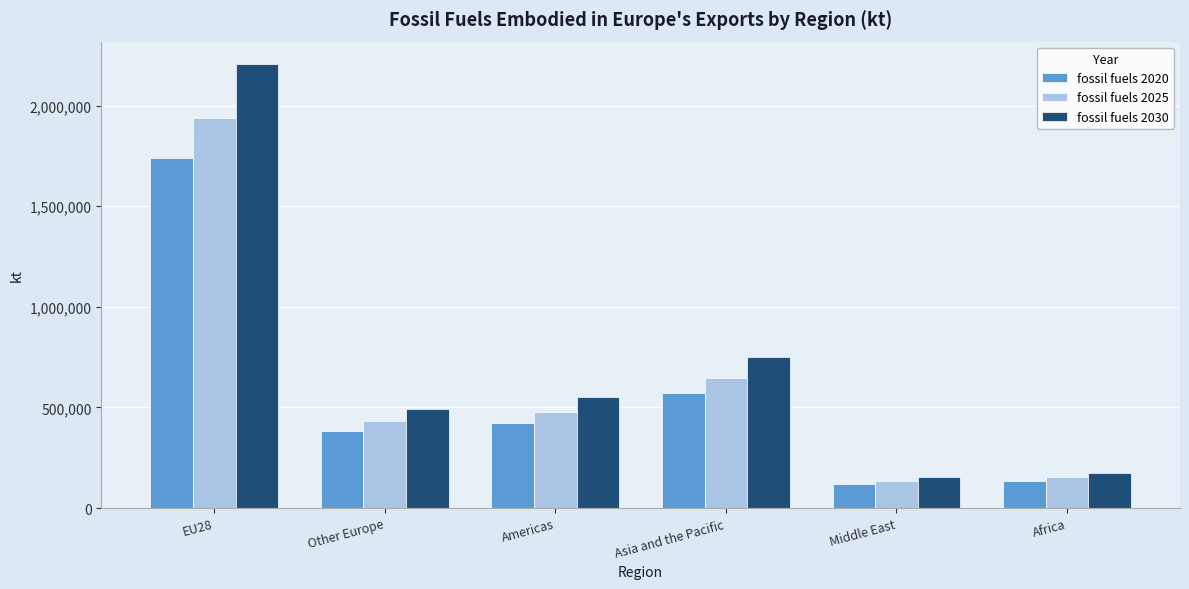

Reading left to right, what are all the values shown in this chart?

fossil fuels 2020: EU28=1741983.0	Other Europe=383312.3	Americas=420616.5	Asia and the Pacific=569904.3	Middle East=119166.5	Africa=136592.9
fossil fuels 2025: EU28=1938154.3	Other Europe=431270.8	Americas=476540.9	Asia and the Pacific=648162.3	Middle East=134111.8	Africa=153075.0
fossil fuels 2030: EU28=2207496.8	Other Europe=491430.5	Americas=552971.6	Asia and the Pacific=749370.8	Middle East=152313.0	Africa=173726.6